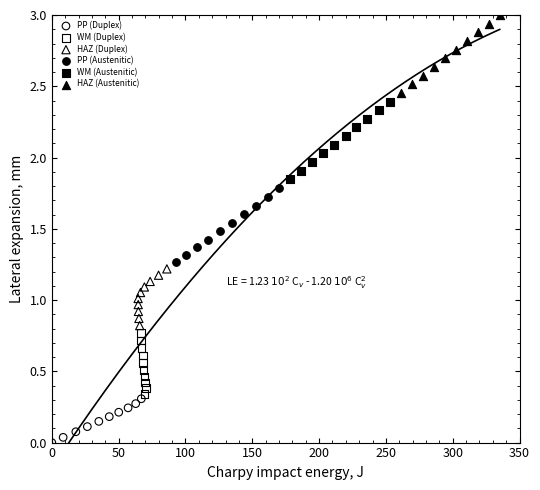

Which series contains the lowest Y value?

PP (Duplex)